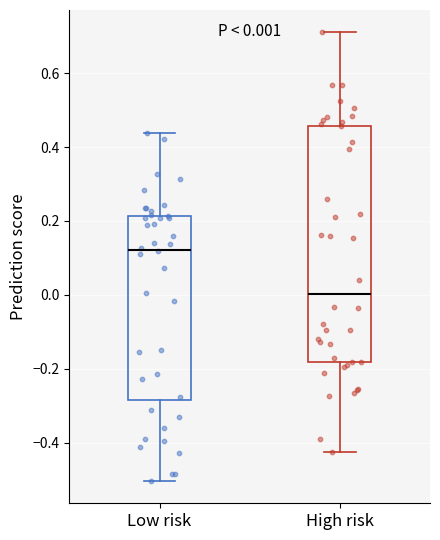

Which box has the highest median line?

Low risk